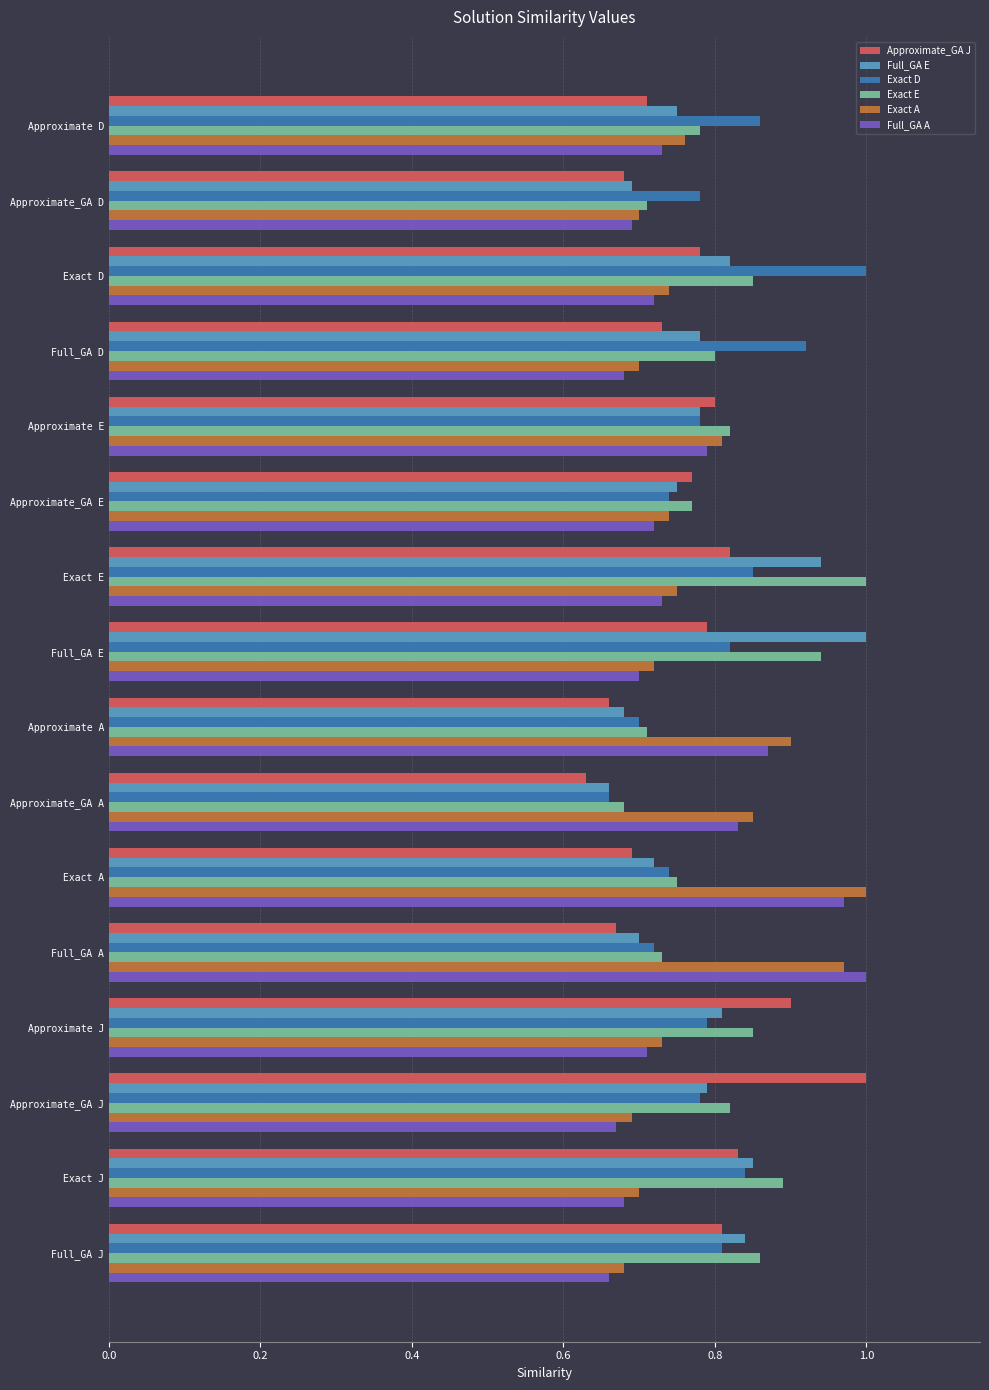

At which label is Exact D closest to 0?

Approximate_GA A